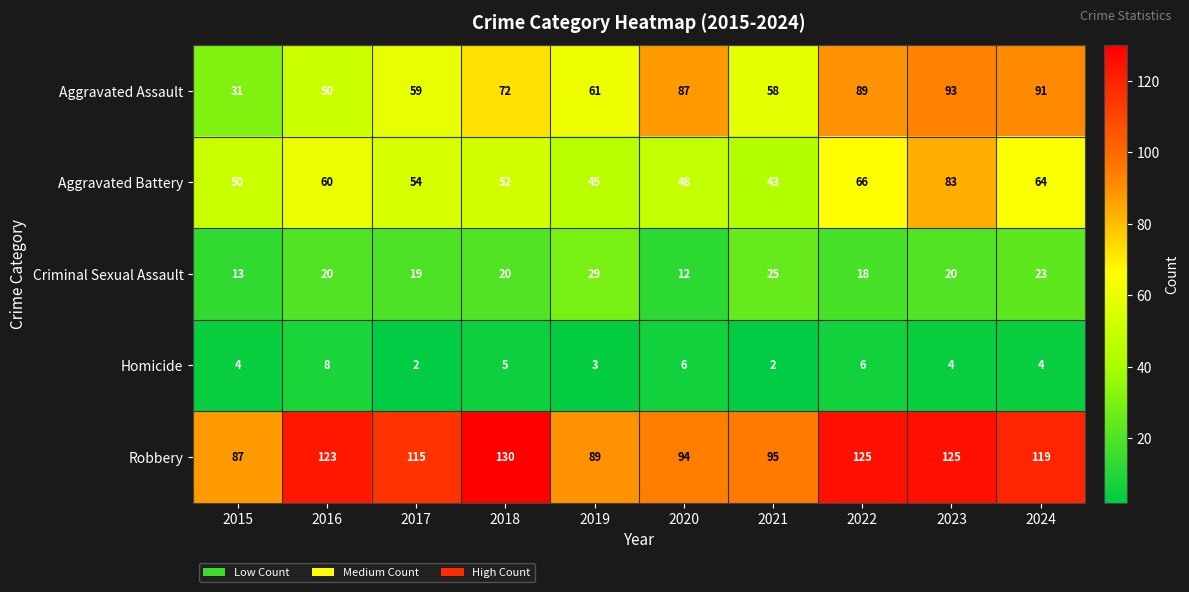

Between 2016 and 2023, which series saw the biggest shift?

Aggravated Assault